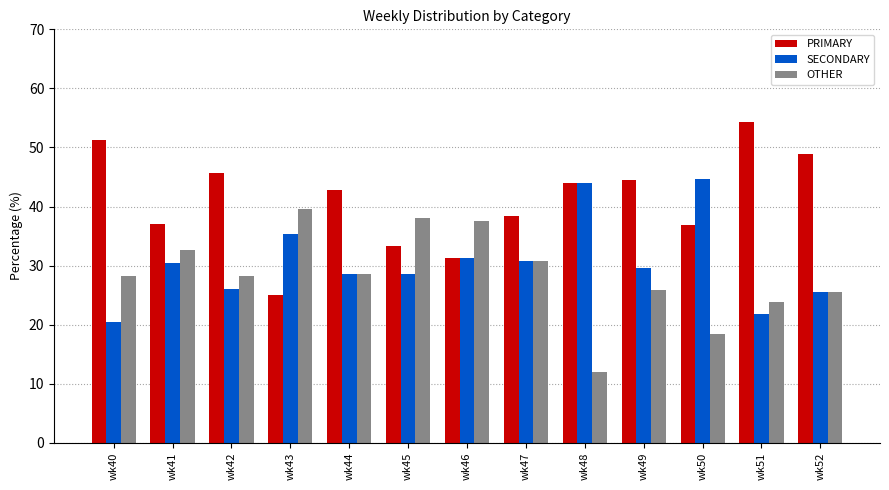

What is the difference between the highest and lowest values at wk44?

14.3